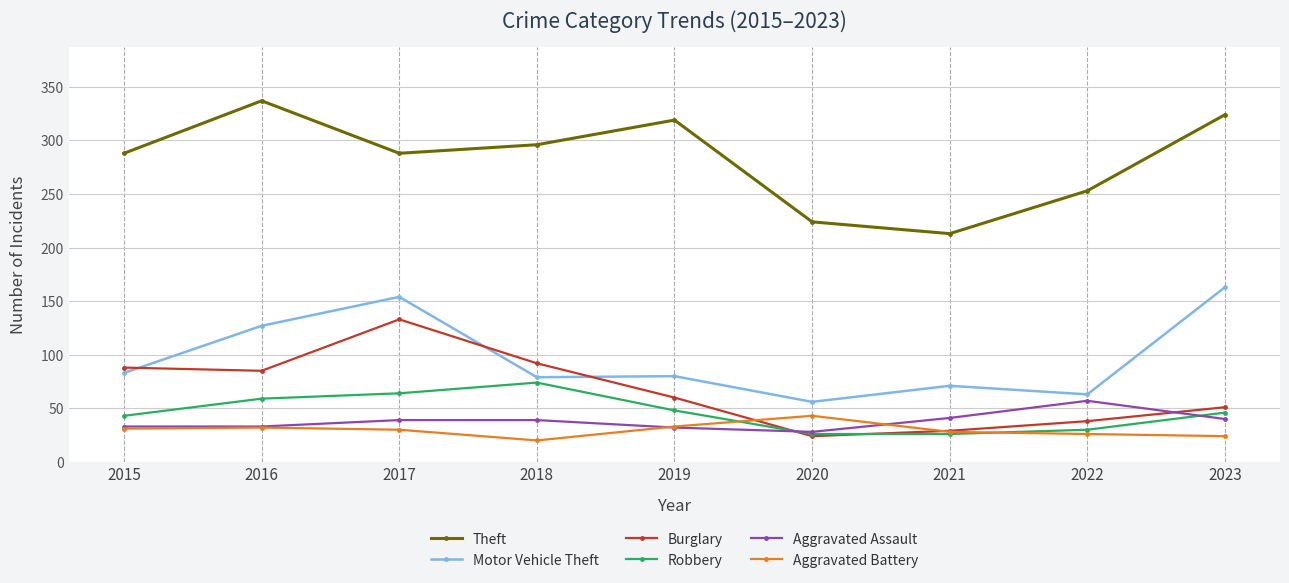

True or false: Theft and Aggravated Battery cross at least once.

False